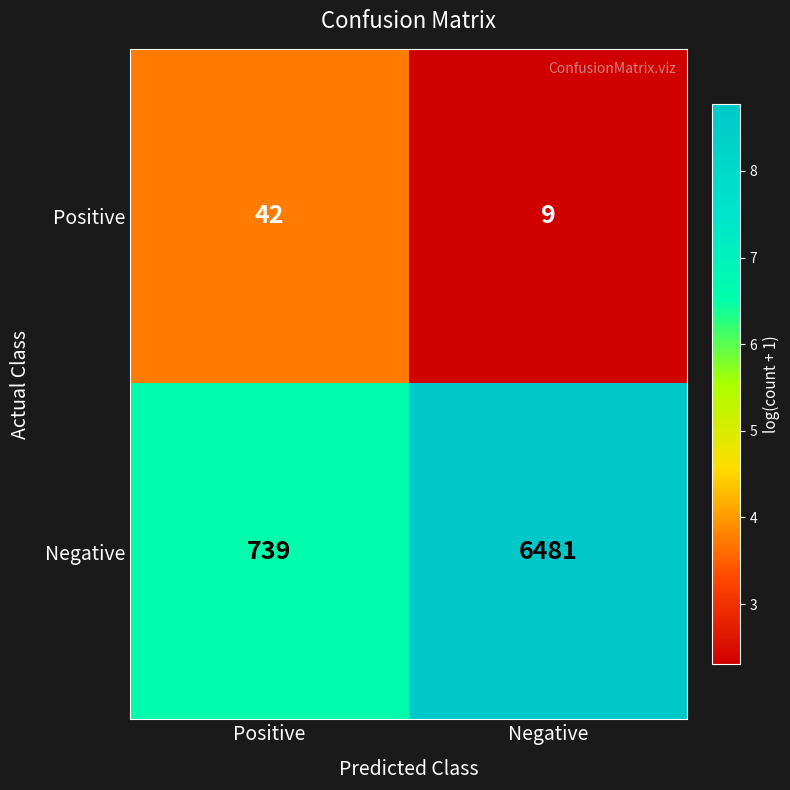

Reading left to right, extract all data points from this chart.

Positive: Positive=42	Negative=9
Negative: Positive=739	Negative=6481